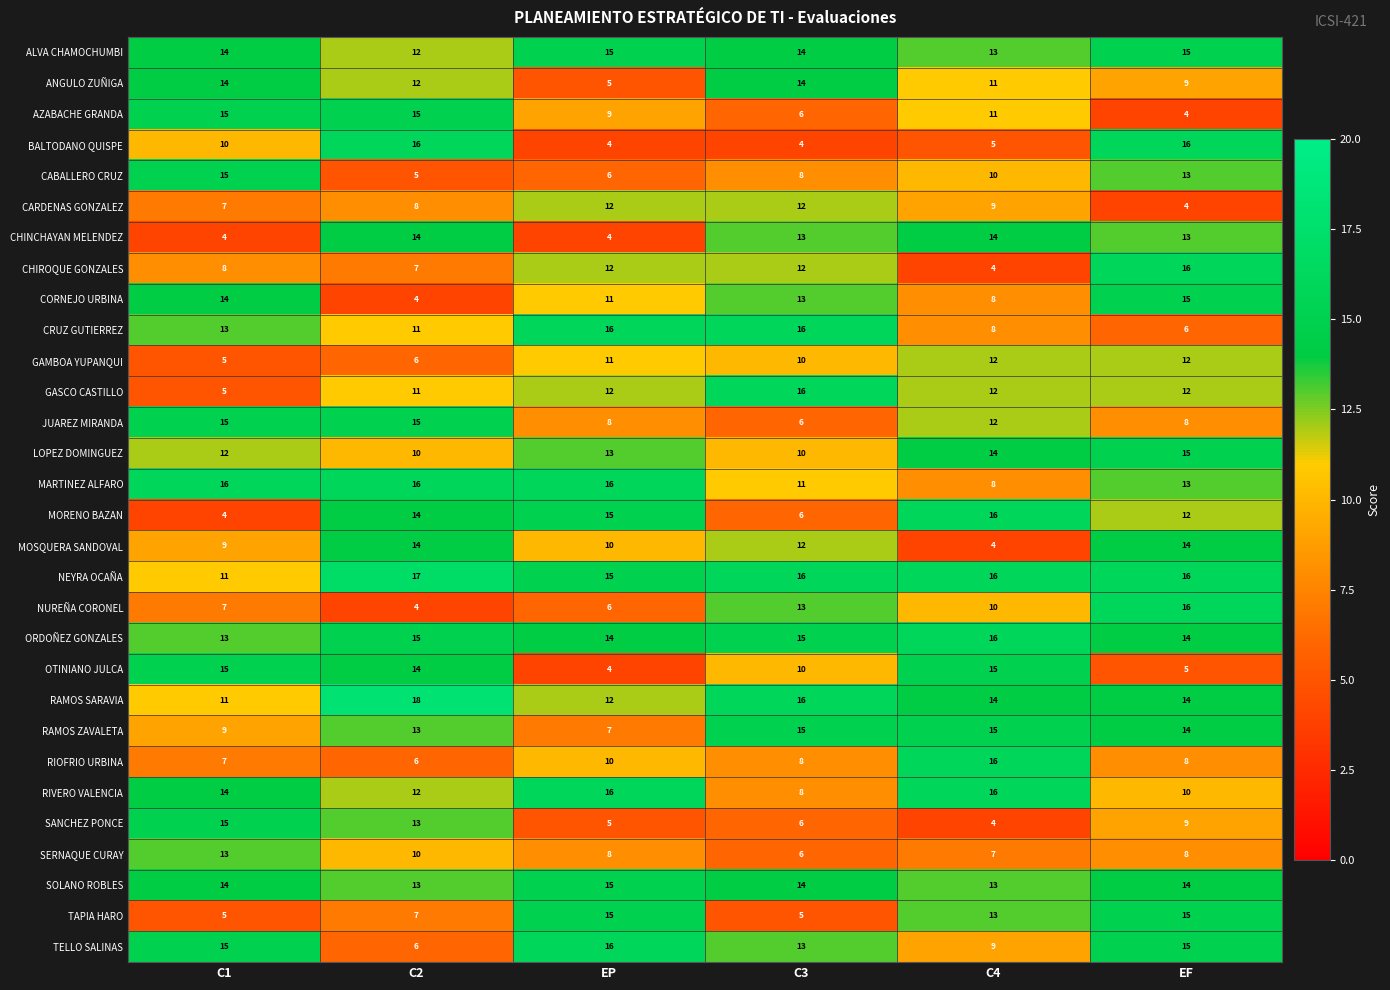

What is the difference between the maximum and second lowest values in the TAPIA HARO series?

10